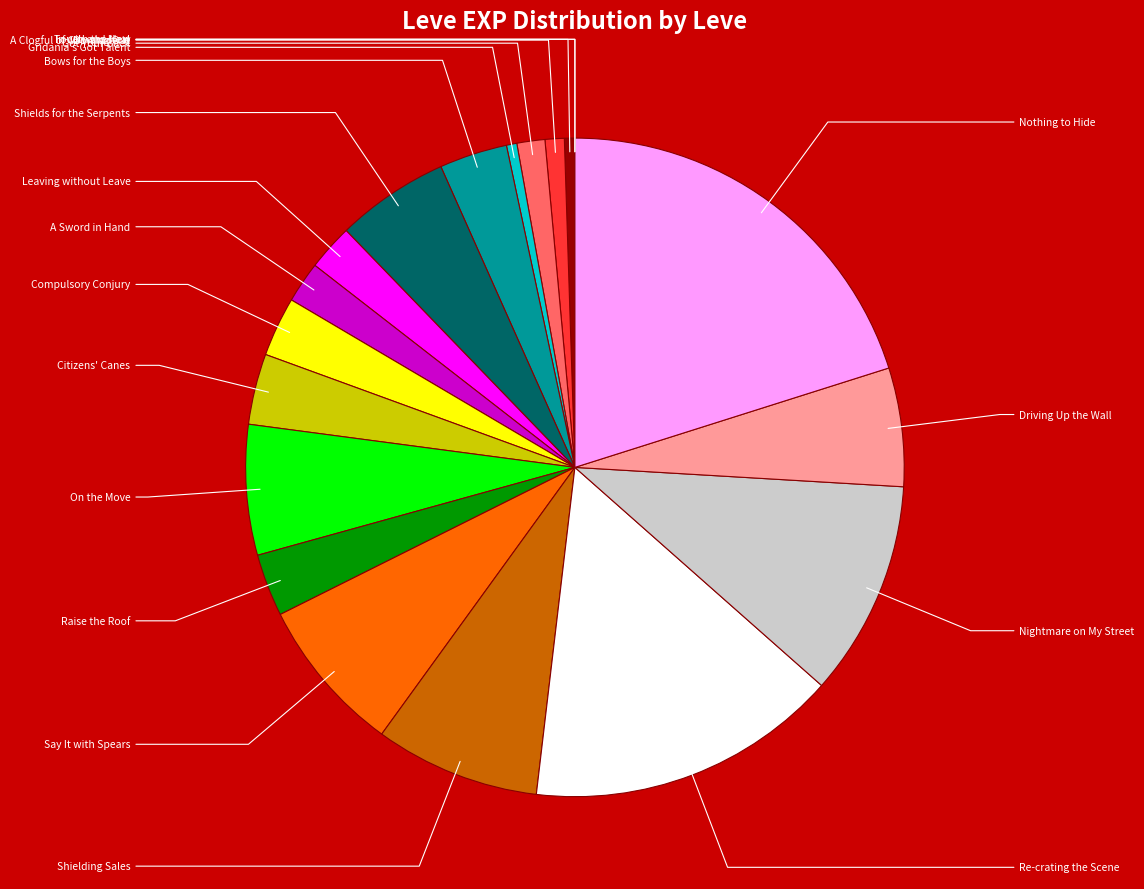

Is there a majority slice in this chart?

No